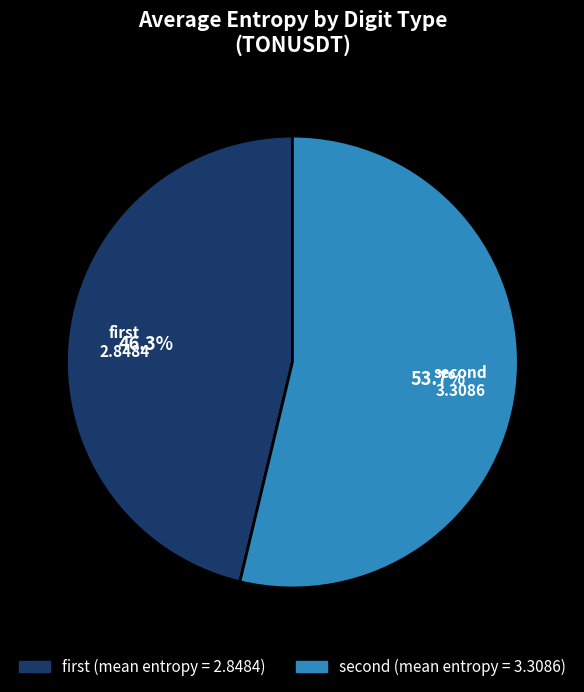

Rank the categories by value from lowest to highest.

first, second